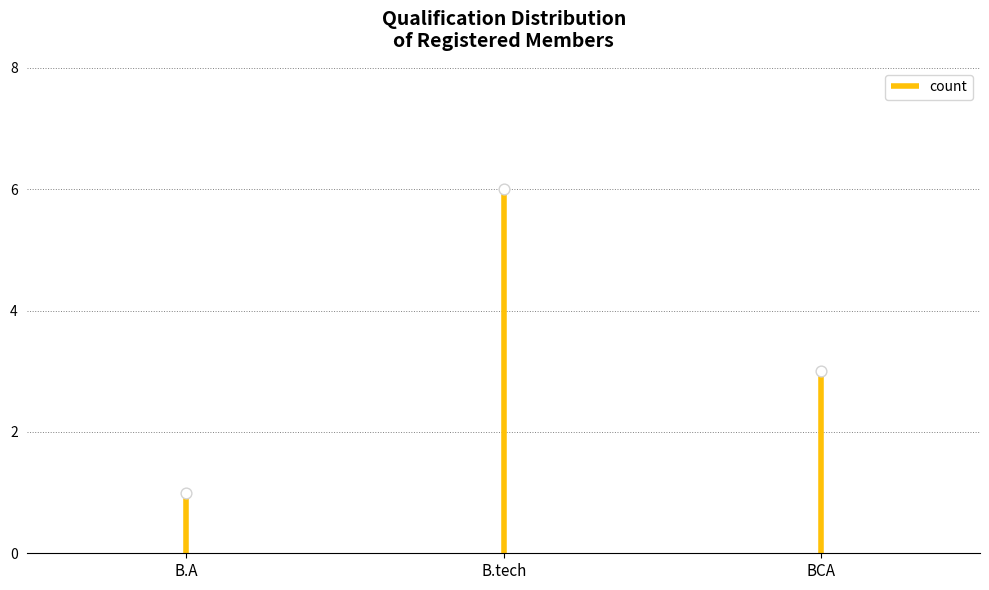

Between B.A and B.tech, which is larger?

B.tech